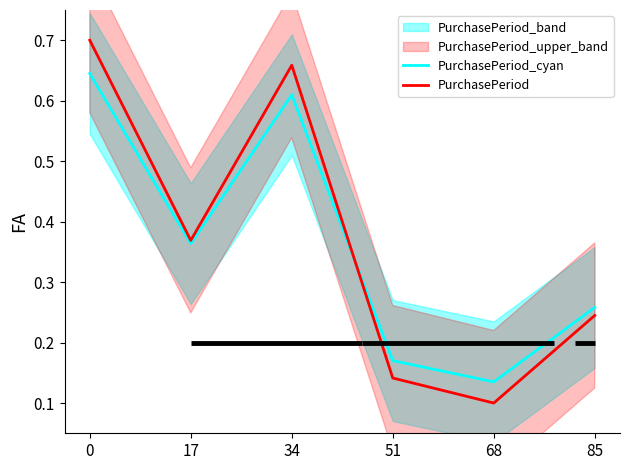

What is the approximate value of PurchasePeriod_cyan at 85?

0.3